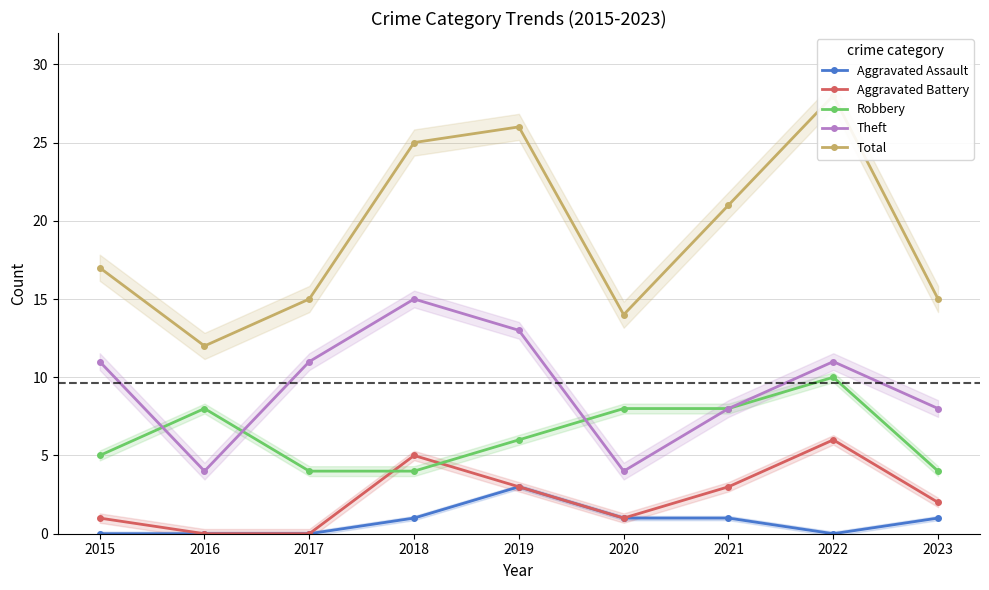

Is the value of Robbery at 2021 greater than the value of Aggravated Assault at 2022?

Yes